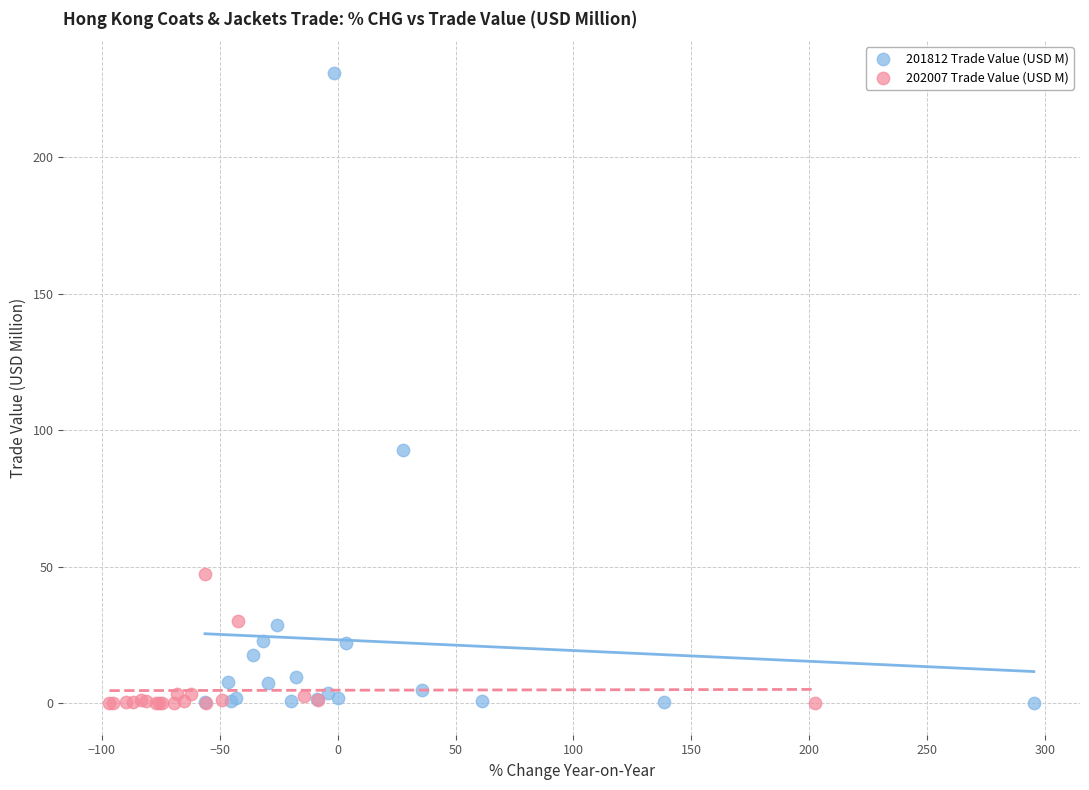

Which series contains the highest Y value?

201812 Trade Value (USD M)